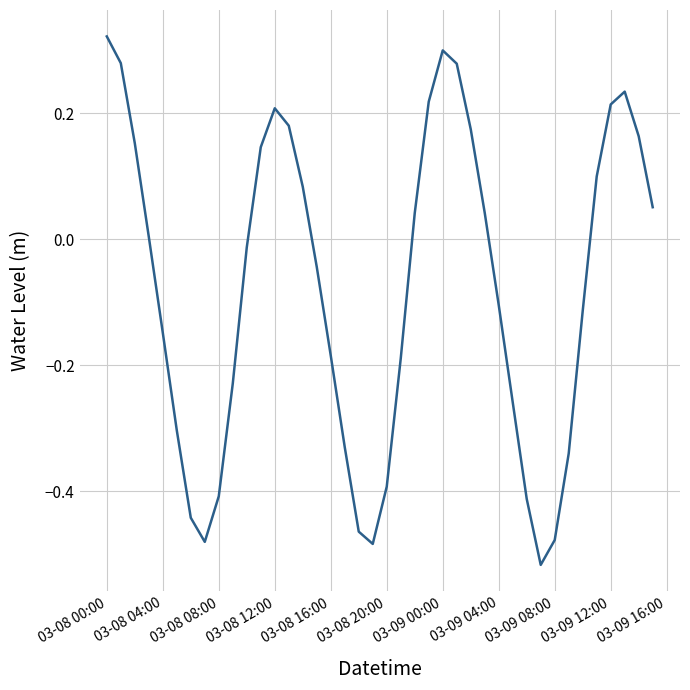

What is the difference between the maximum and minimum values?

0.8